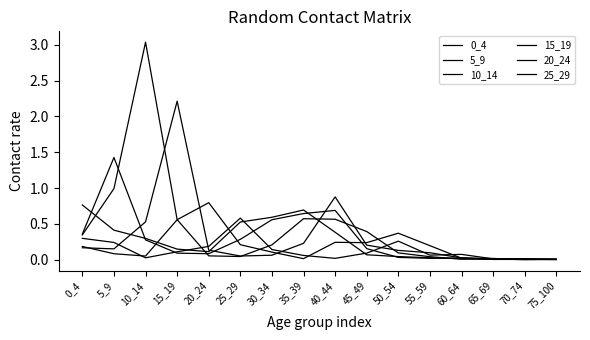

How many lines are shown in the chart?

6